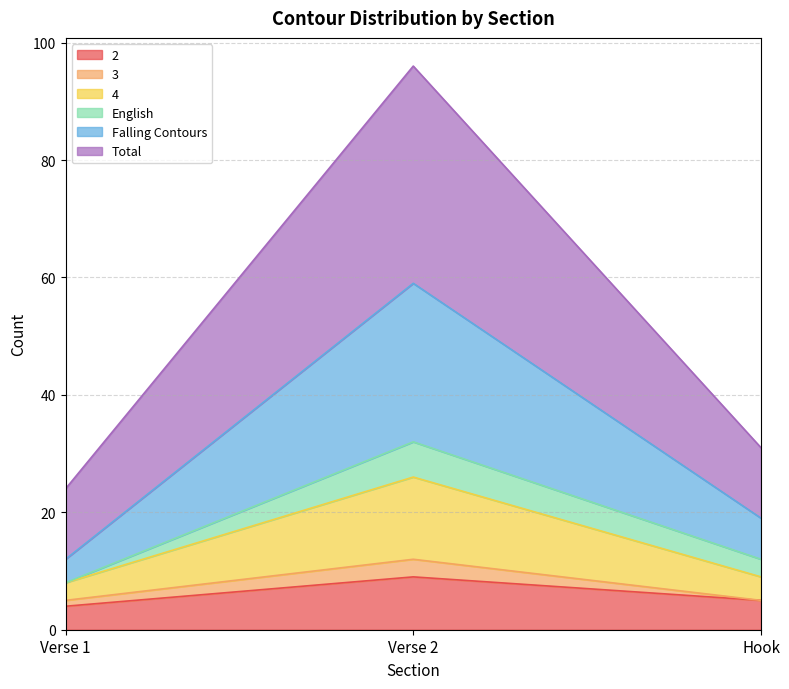

At which label does 2 reach its peak?

Verse 2